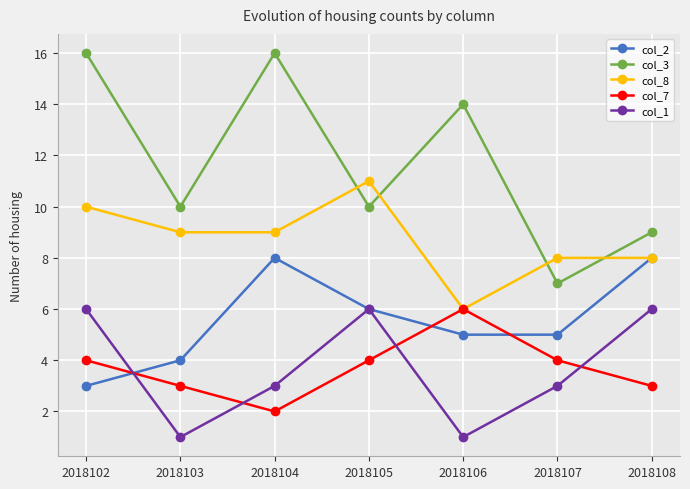

Count the number of data series in this chart.

5